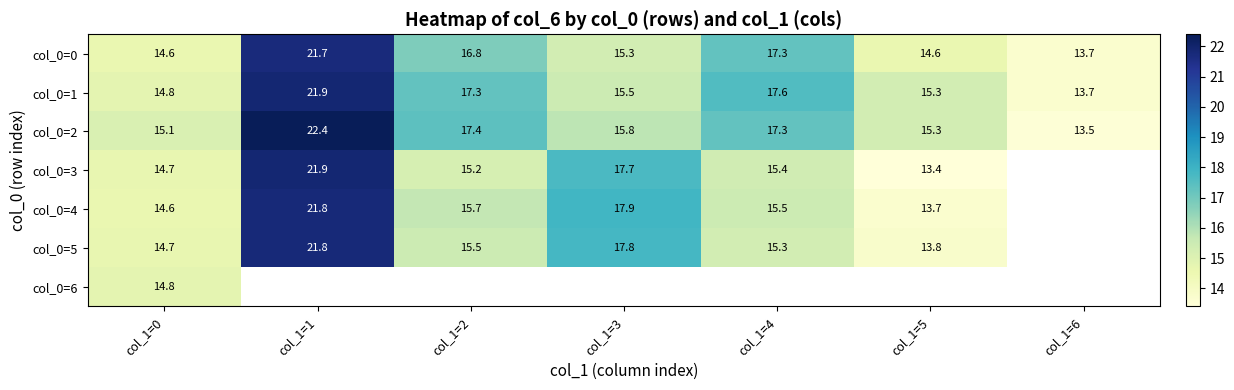

What is the smallest value displayed?

13.4